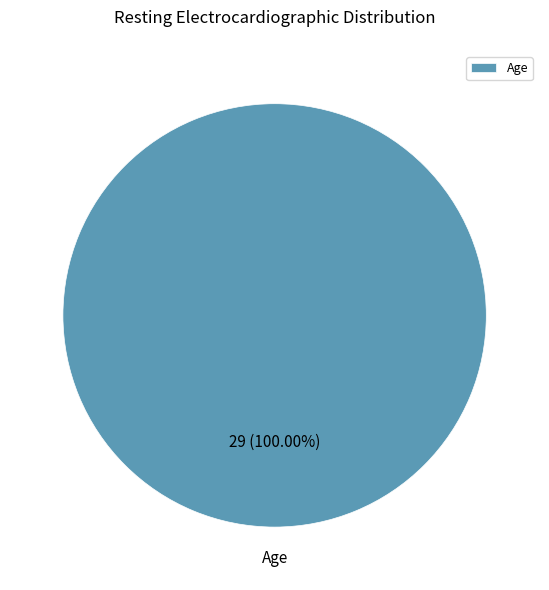

Rank the categories by value from lowest to highest.

Age